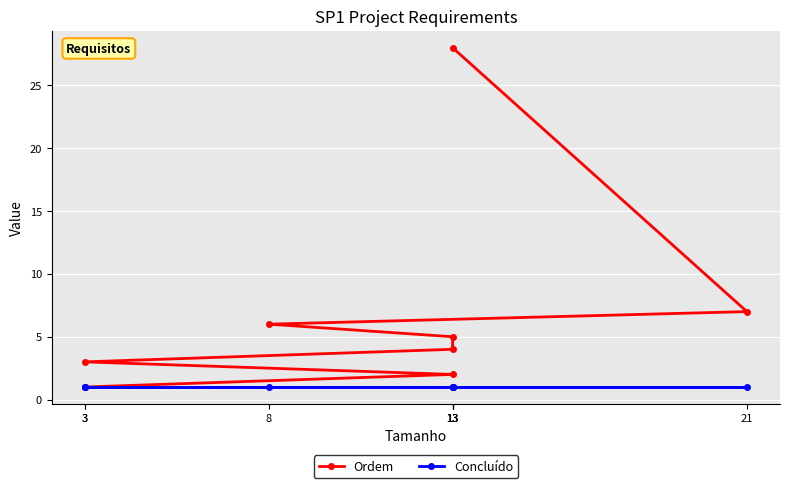

How many lines are shown in the chart?

2